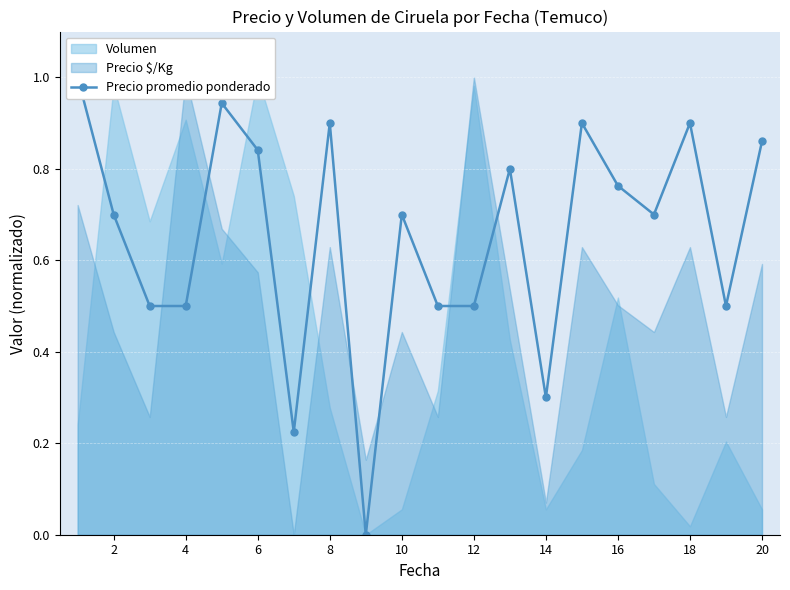

What is the average value?

0.7